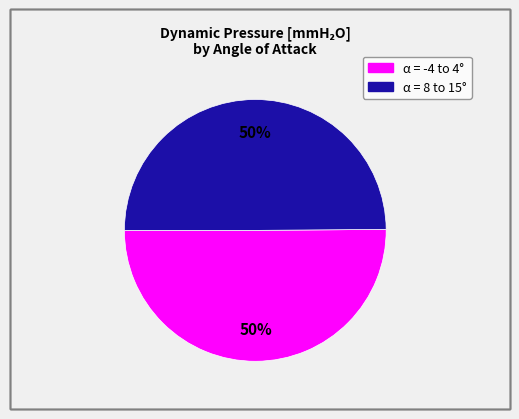

To the nearest percent, what is the average slice percentage?

50%